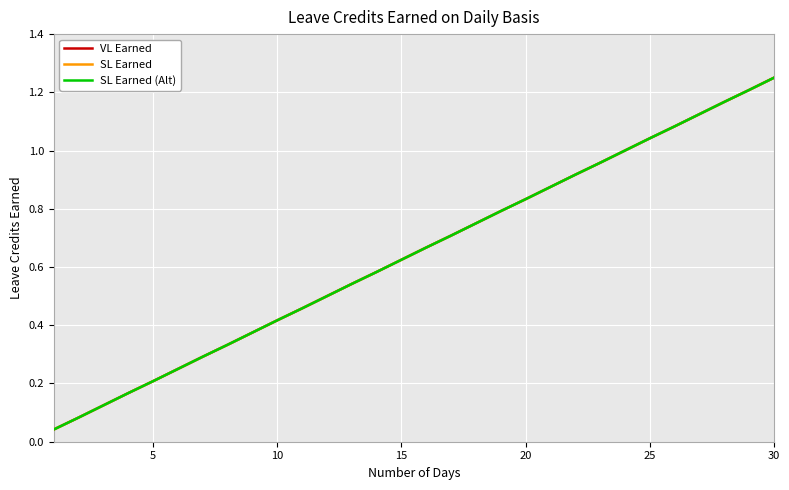

Reading left to right, what are all the values shown in this chart?

VL Earned: 0.0	0.1	0.1	0.2	0.2	0.2	0.3	0.3	0.4	0.4	0.5	0.5	0.5	0.6	0.6	0.7	0.7	0.8	0.8	0.8	0.9	0.9	1.0	1.0	1.0	1.1	1.1	1.2	1.2	1.2
SL Earned: 0.0	0.1	0.1	0.2	0.2	0.2	0.3	0.3	0.4	0.4	0.5	0.5	0.5	0.6	0.6	0.7	0.7	0.8	0.8	0.8	0.9	0.9	1.0	1.0	1.0	1.1	1.1	1.2	1.2	1.2
SL Earned (Alt): 0.0	0.1	0.1	0.2	0.2	0.2	0.3	0.3	0.4	0.4	0.5	0.5	0.5	0.6	0.6	0.7	0.7	0.8	0.8	0.8	0.9	0.9	1.0	1.0	1.0	1.1	1.1	1.2	1.2	1.2